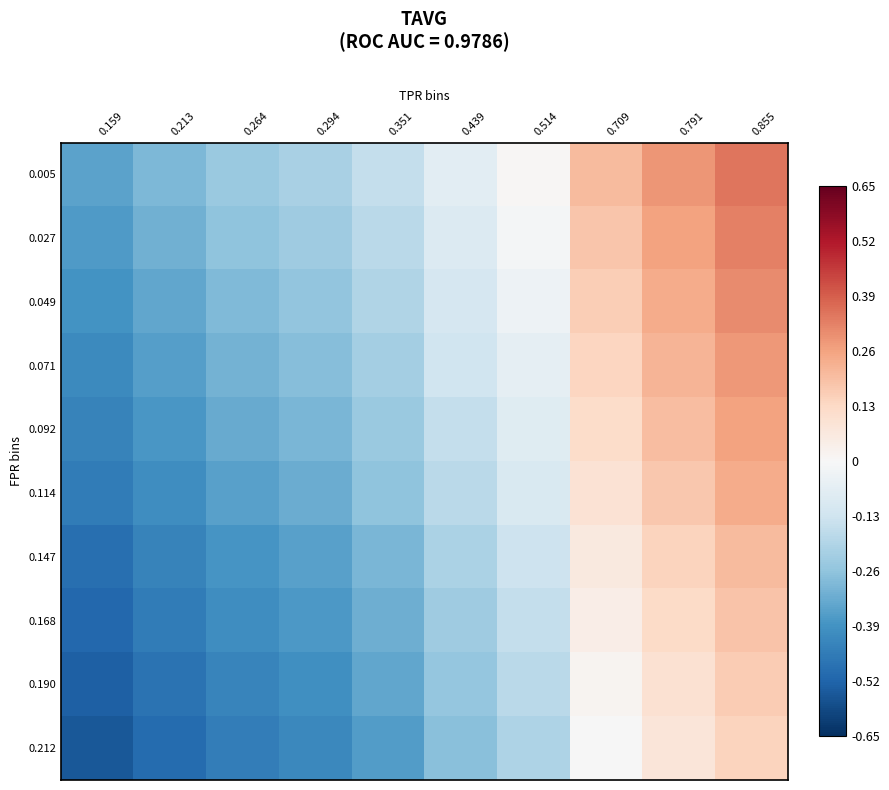

Rank the series at 0.791 from lowest to highest value.

0.212, 0.190, 0.168, 0.147, 0.114, 0.092, 0.071, 0.049, 0.027, 0.005